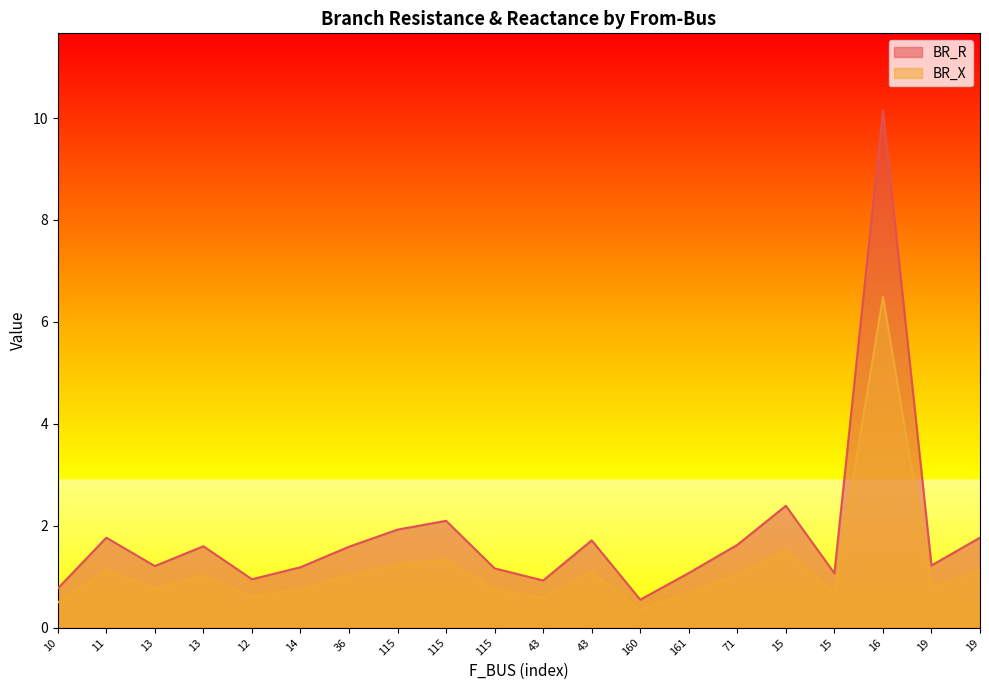

At which label is BR_R closest to 5?

15